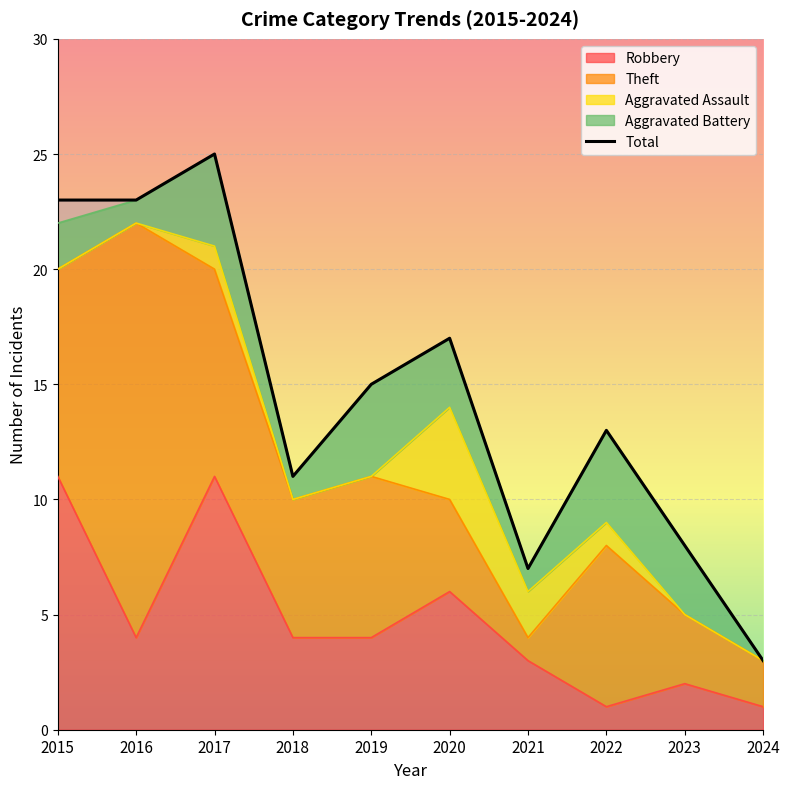

Is it true that the value at 2020 is 5?

False